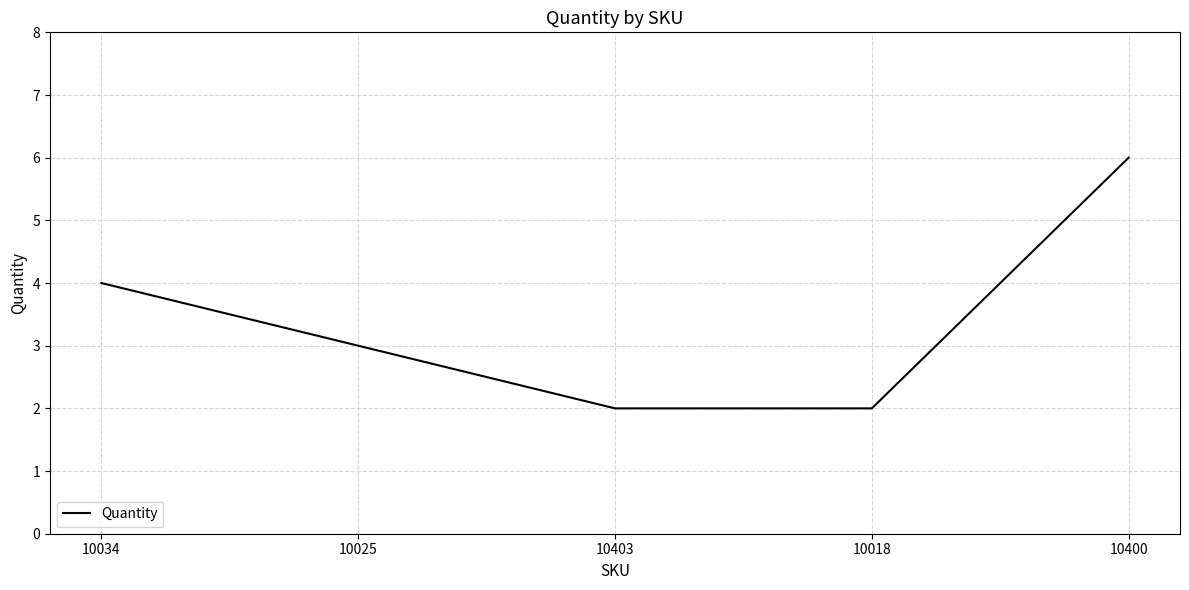

What is the maximum value shown in the chart?

6